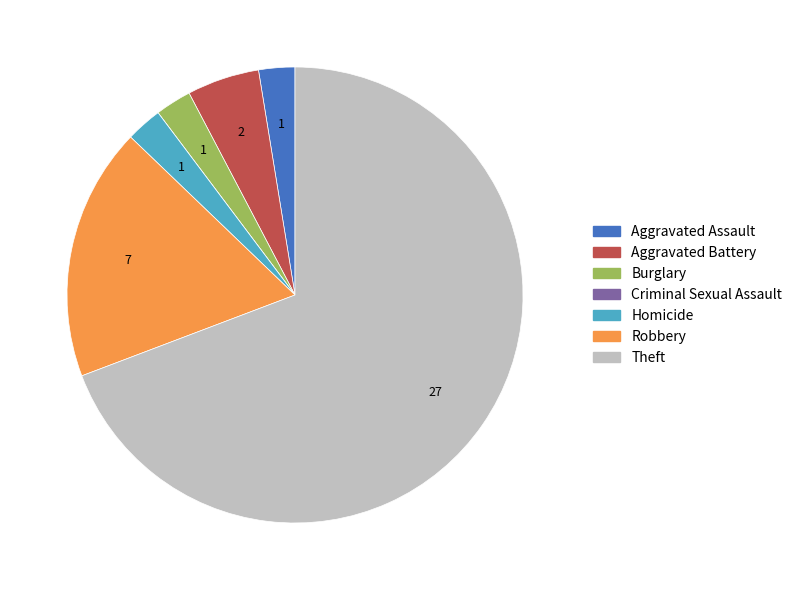

Which category accounts for the majority?

Theft